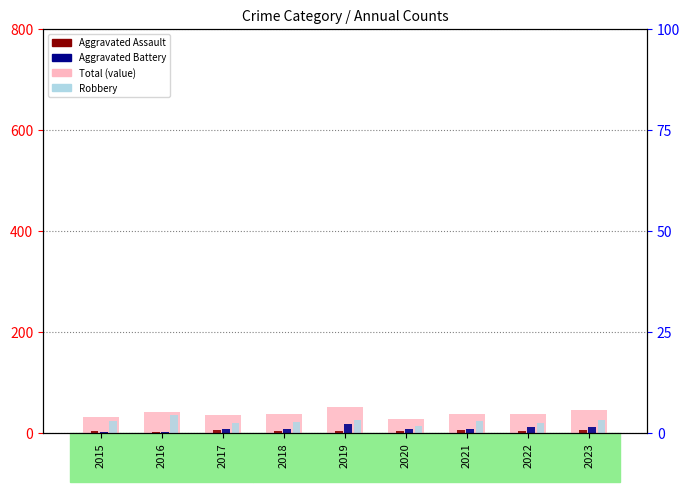

How many bars are there in total?

36